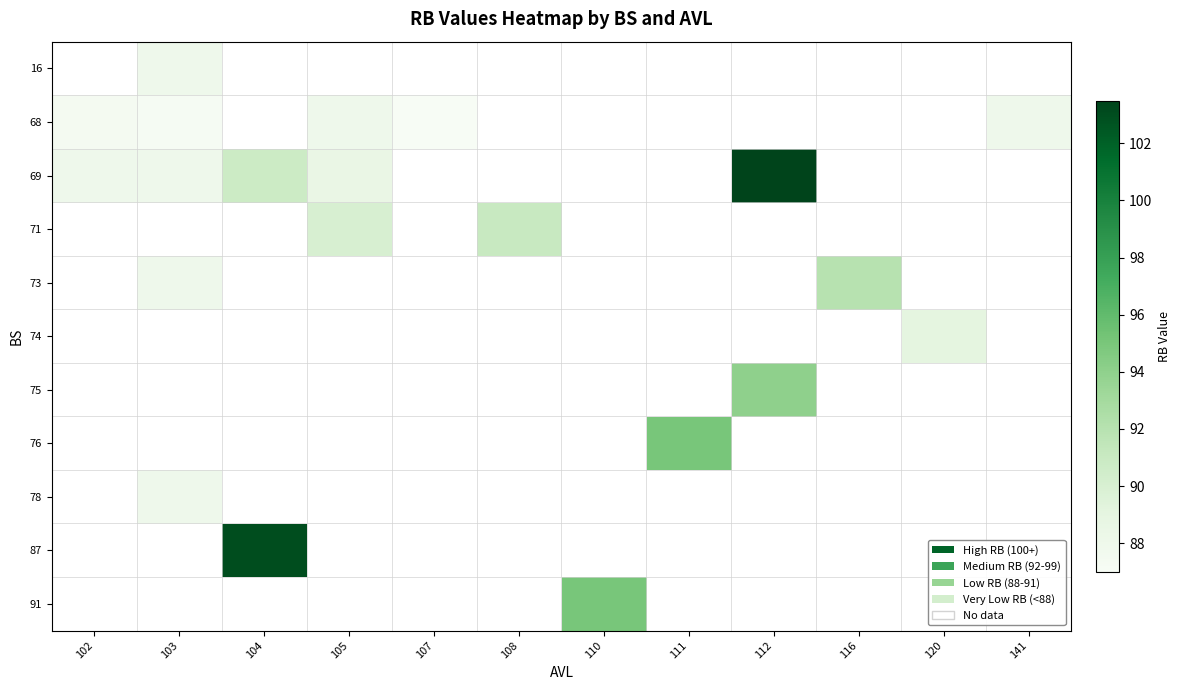

Which series changed the most between 104 and 108?

87